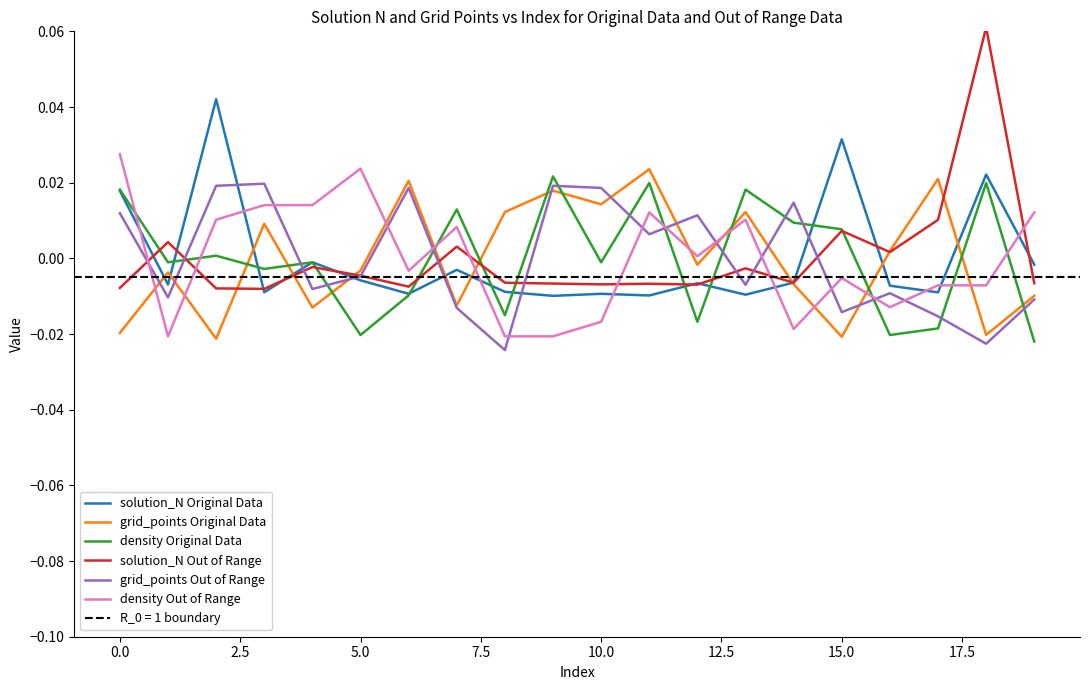

Does the chart display data point markers on the line(s)?

No